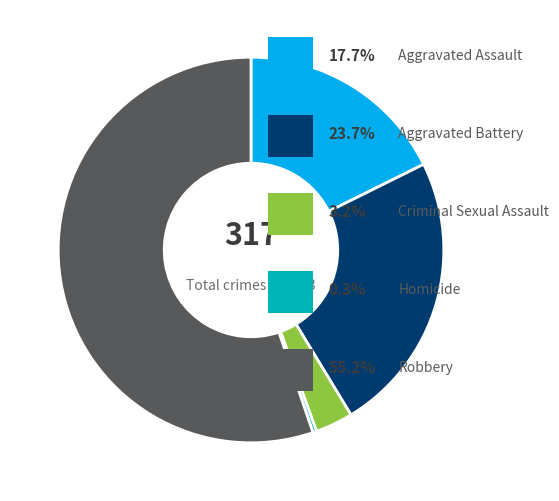

Is there any slice that represents more than half of the pie?

Yes